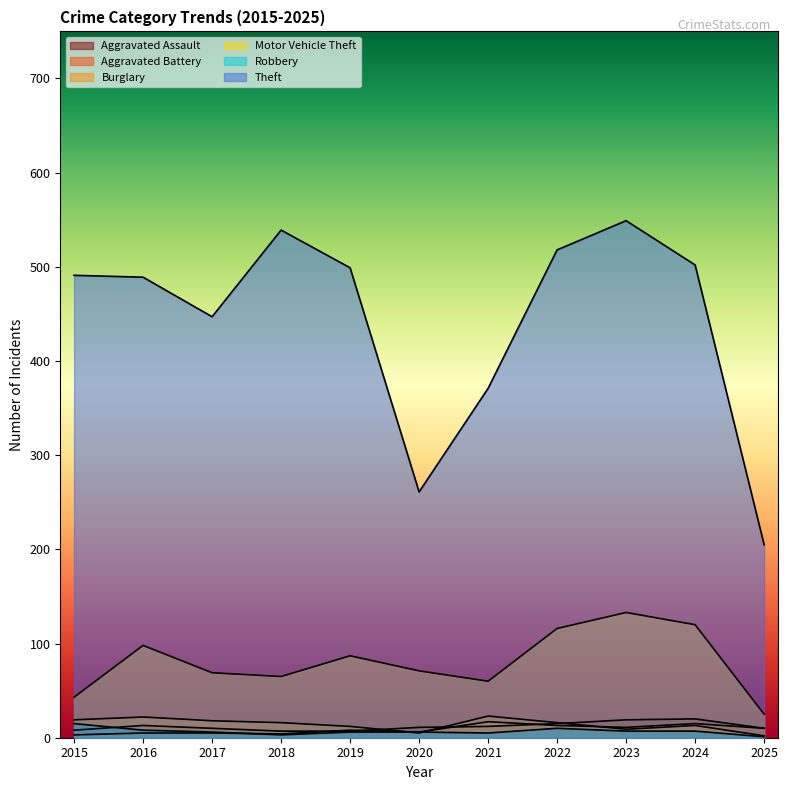

What are all the series names shown in the legend?

Aggravated Assault, Aggravated Battery, Burglary, Motor Vehicle Theft, Robbery, Theft